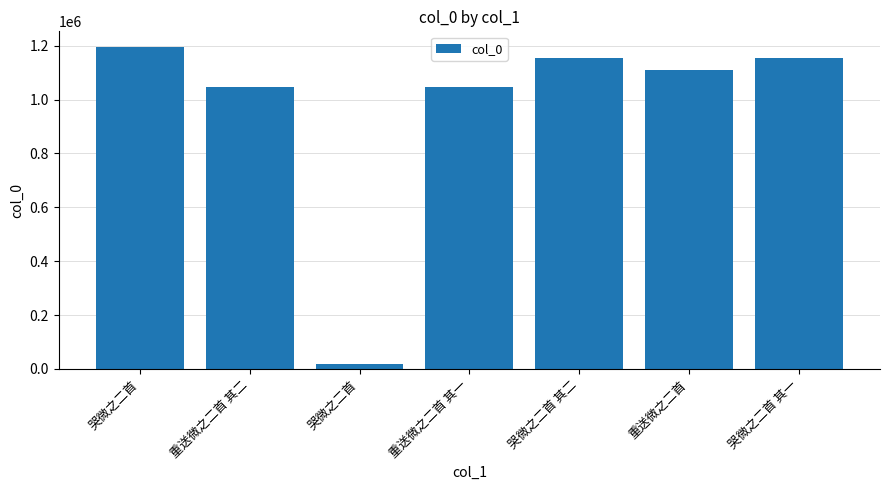

Is it true that the value at 重送微之二首 其二 is 1046654?

True